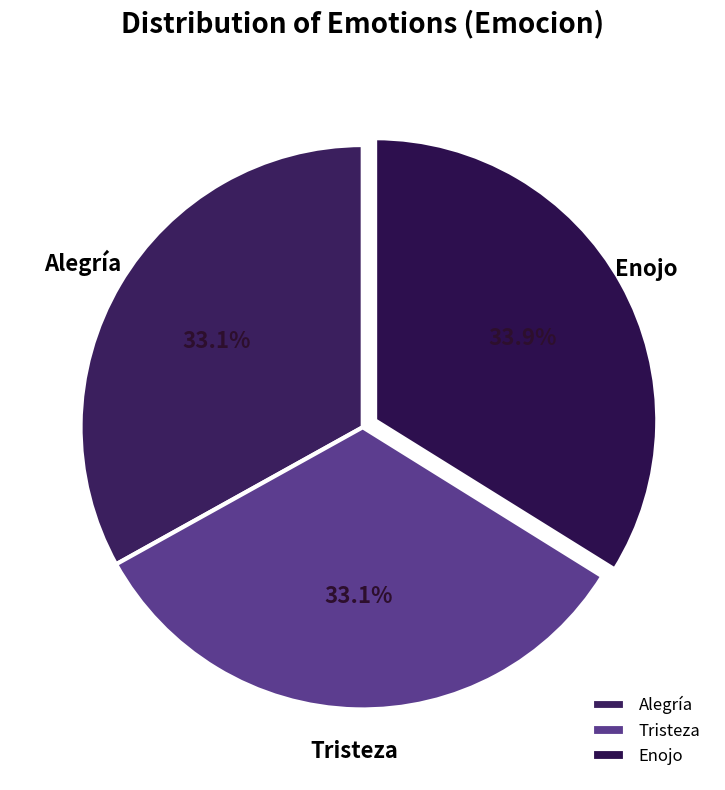

How much of the chart is everything except Alegría?

66.9%